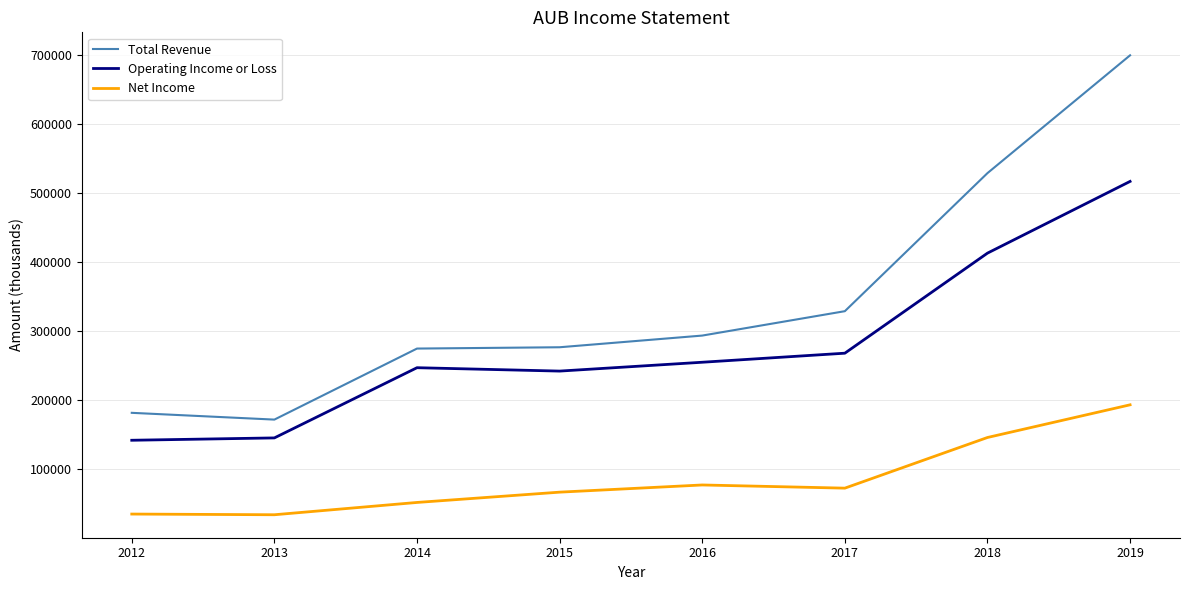

At 2015, list the series in order from largest to smallest.

Total Revenue, Operating Income or Loss, Net Income